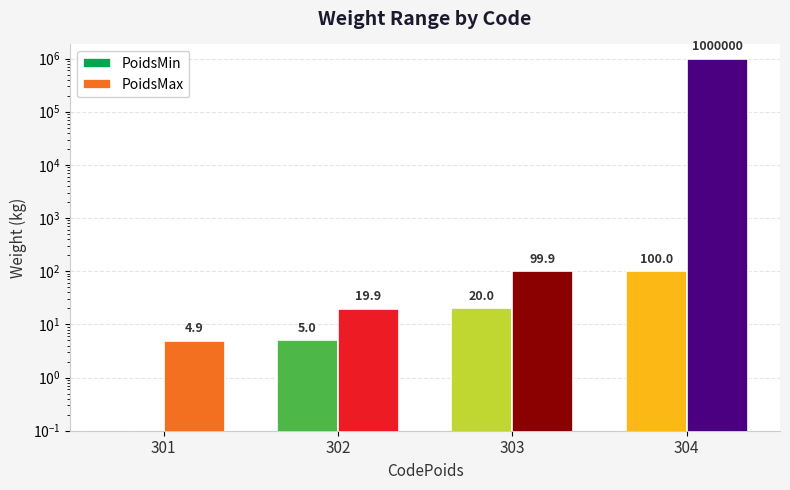

List the labels in order of PoidsMin value, smallest first.

301, 302, 303, 304